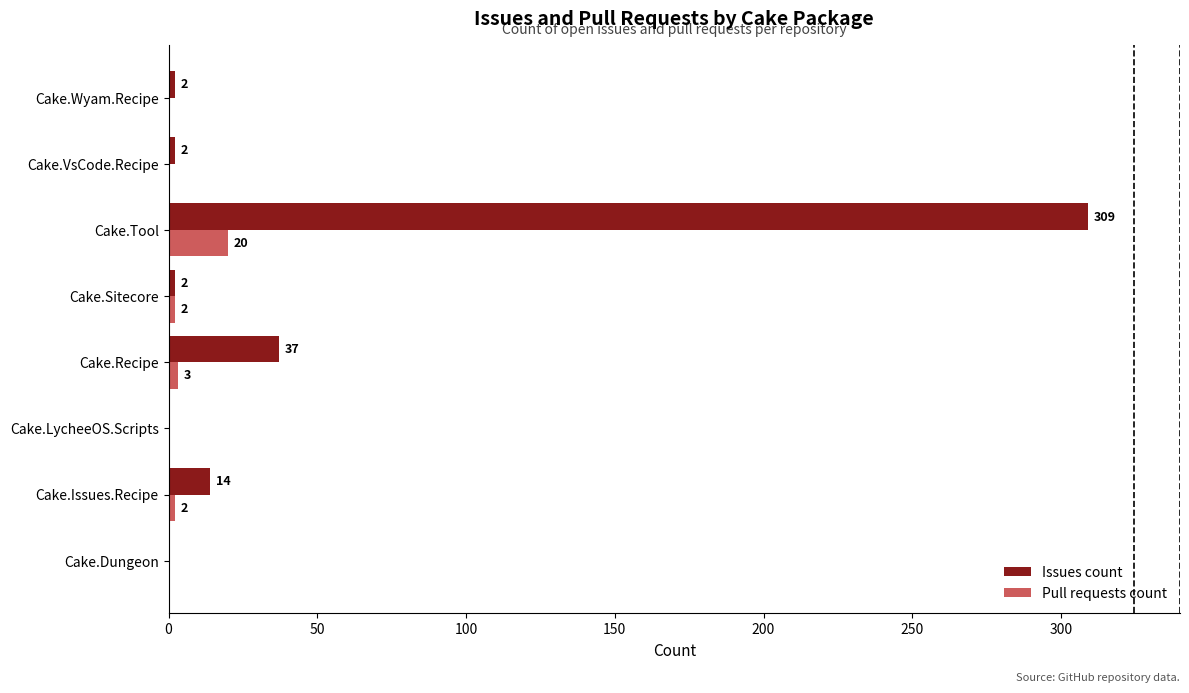

The Issues count series shows 0 at Cake.LycheeOS.Scripts. True or false?

True